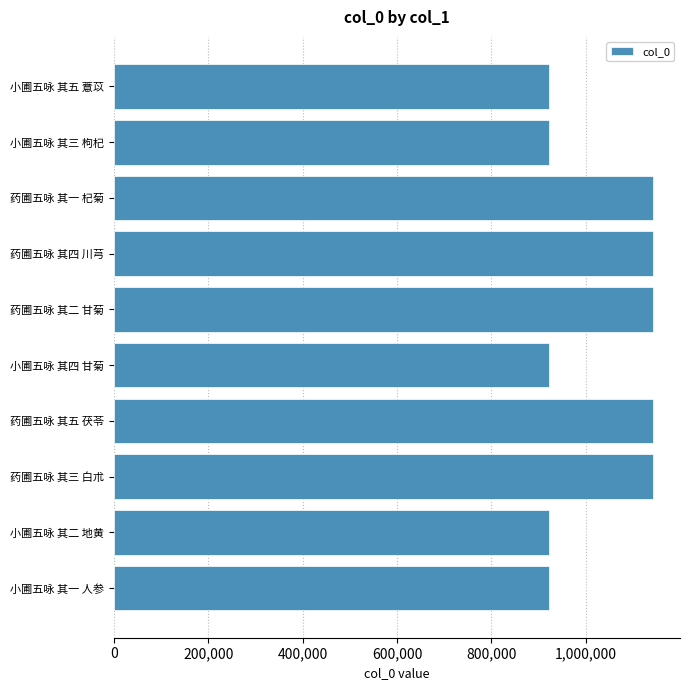

What is the difference between the second highest and minimum values?

220311